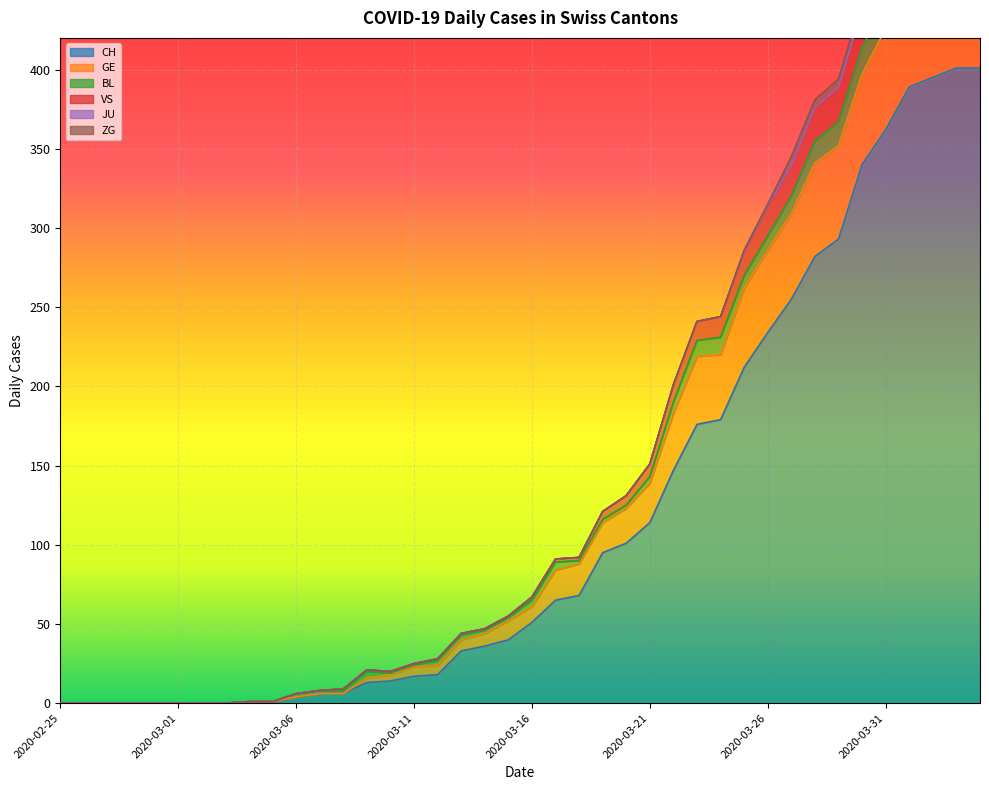

What is the average value of the GE series?

142